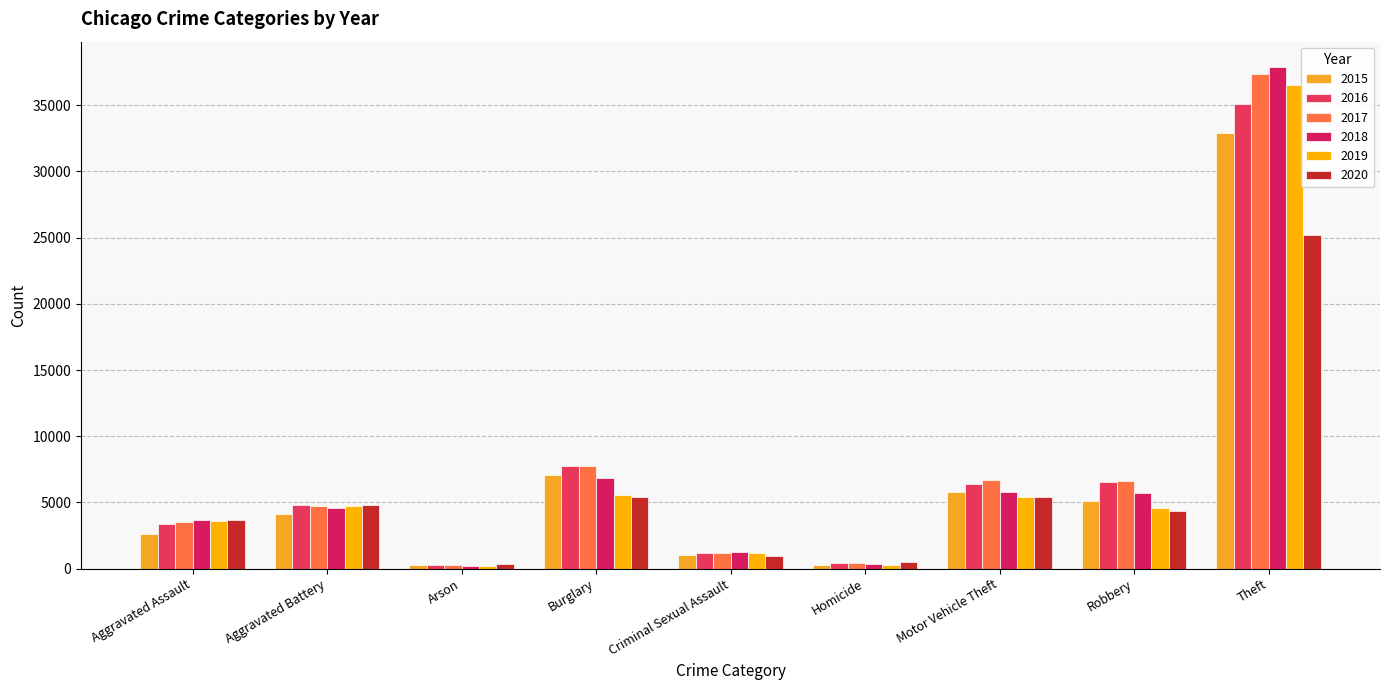

What is the value of the 2017 bar at the 5th from the left?

1203